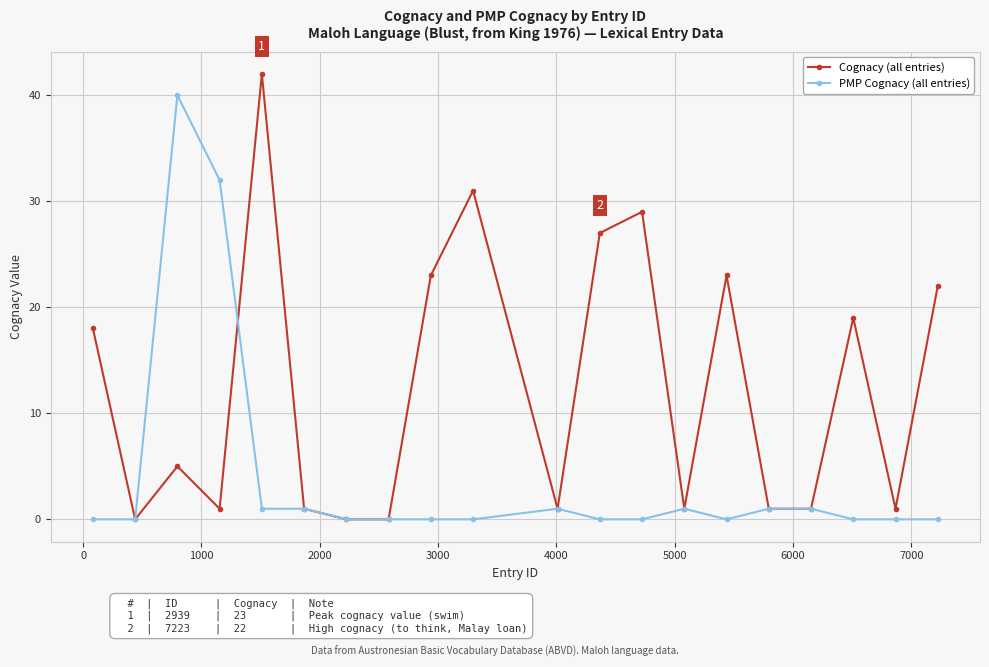

What is the greatest value displayed?

42